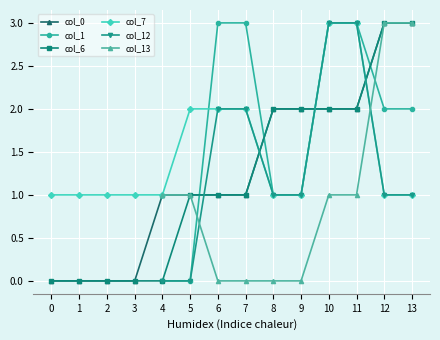

The value of col_6 at 6 is 1.6. True or false?

False